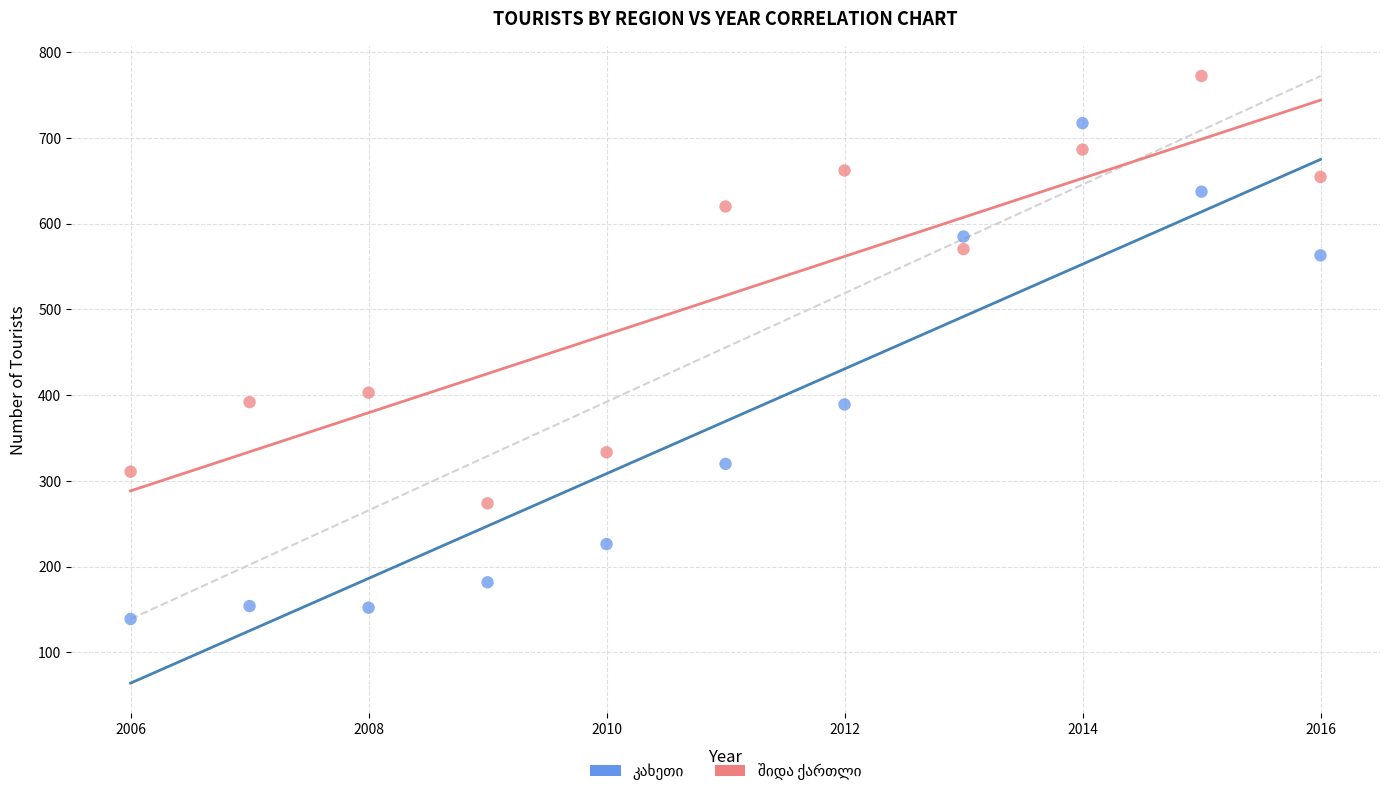

What is the X range (max minus min) for the scatter plot?

10.0